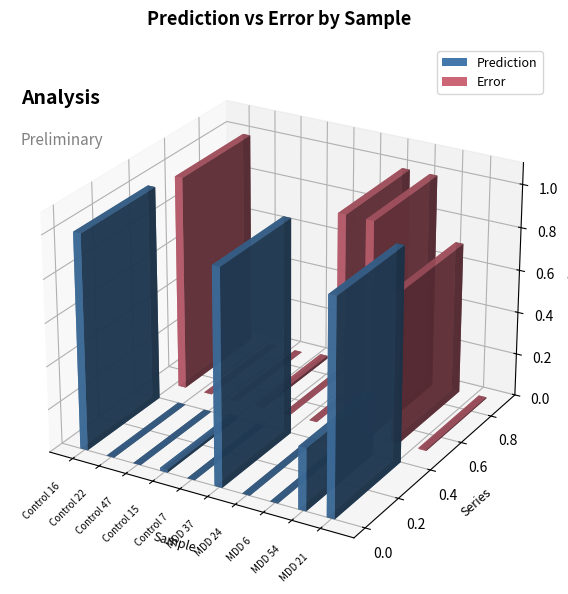

At MDD 24, list the series in order from smallest to largest.

Prediction, Error